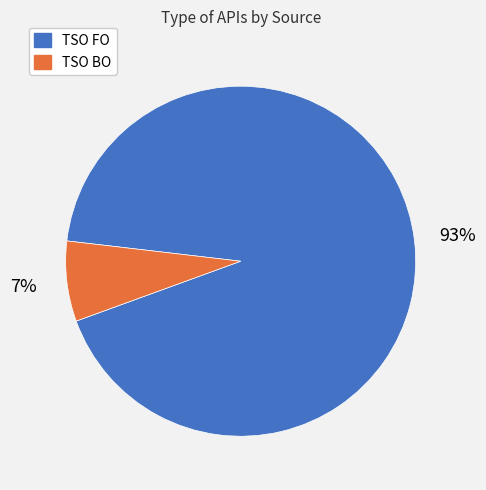

Which category has the smallest portion of the pie?

TSO BO